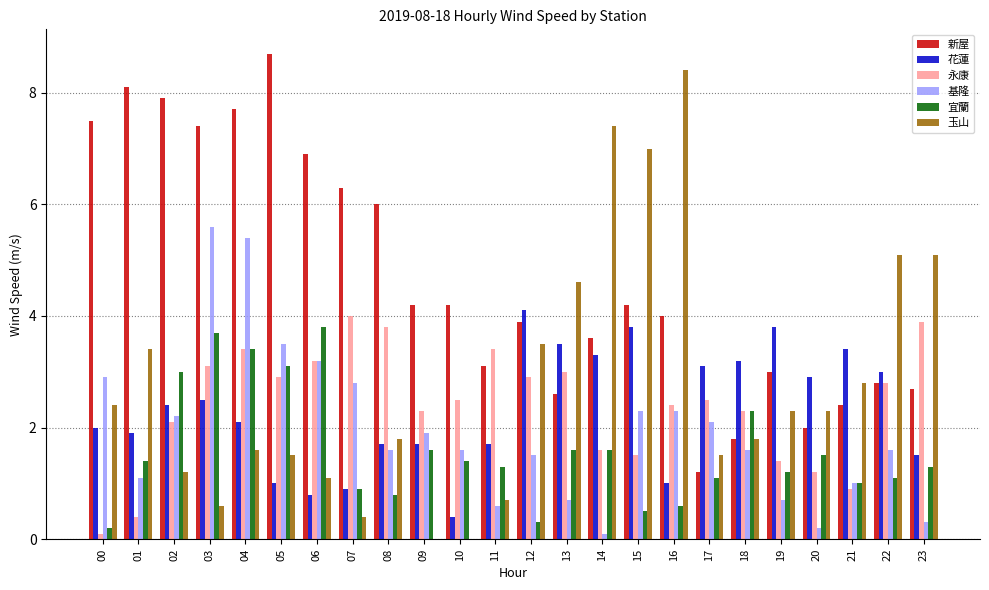

At which category is the sum across all series the highest?

04